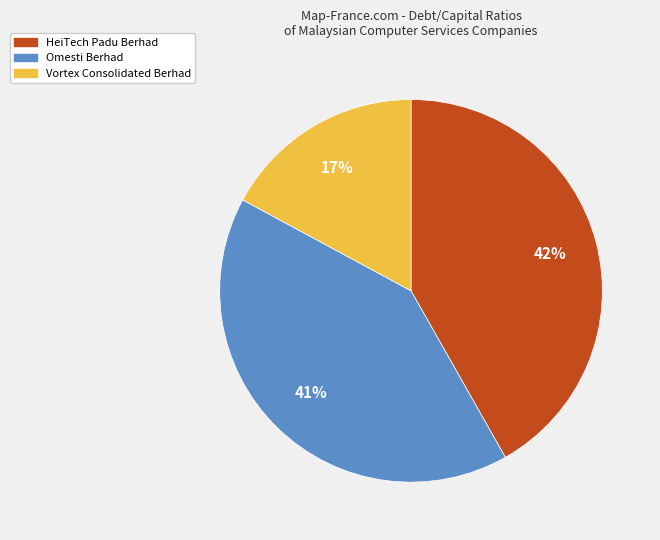

Is there any slice that represents more than half of the pie?

No